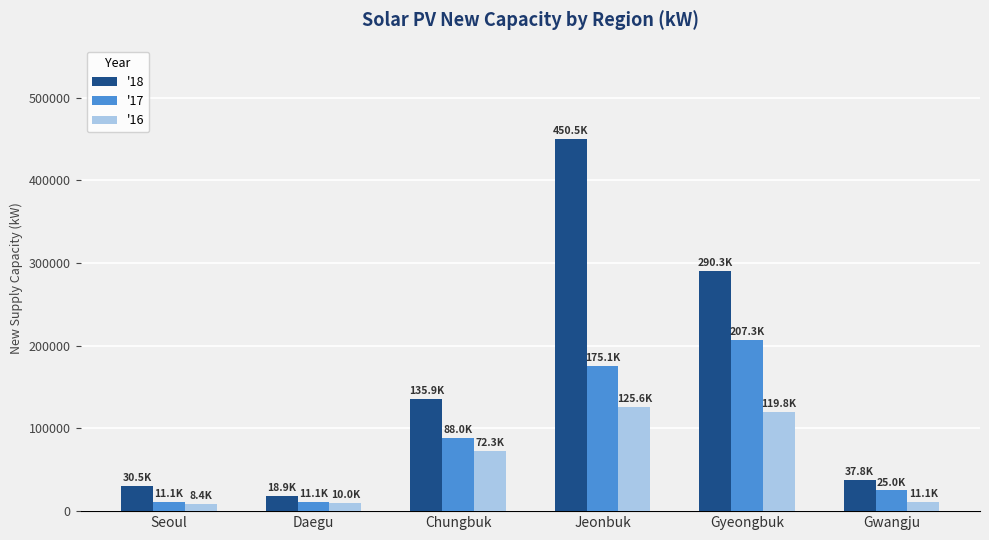

True or false: '18 has a value of 166682.3 at Jeonbuk.

False